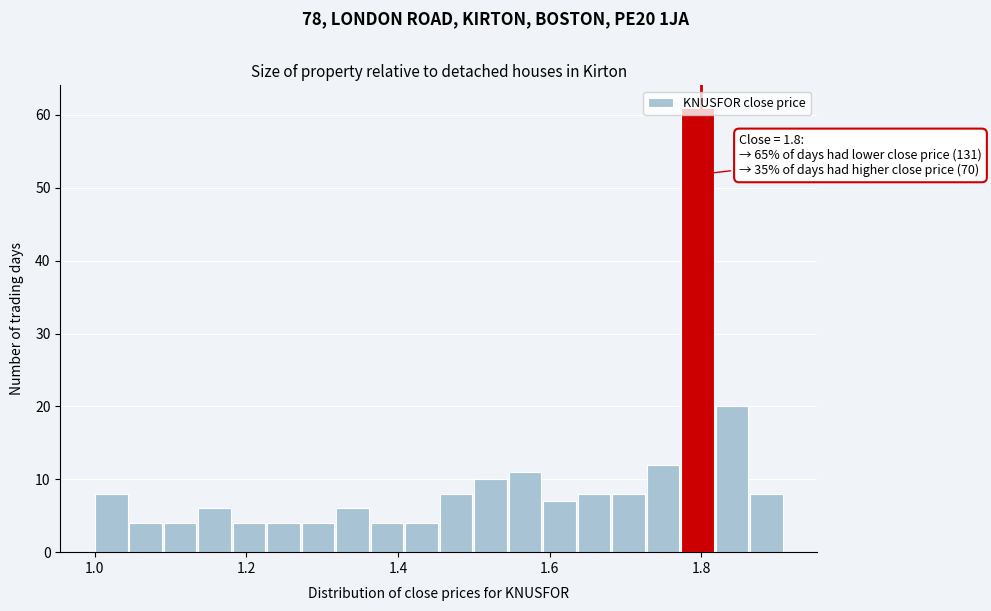

Read against the x-axis, roughly where is the centre of the tallest bar?

1.80